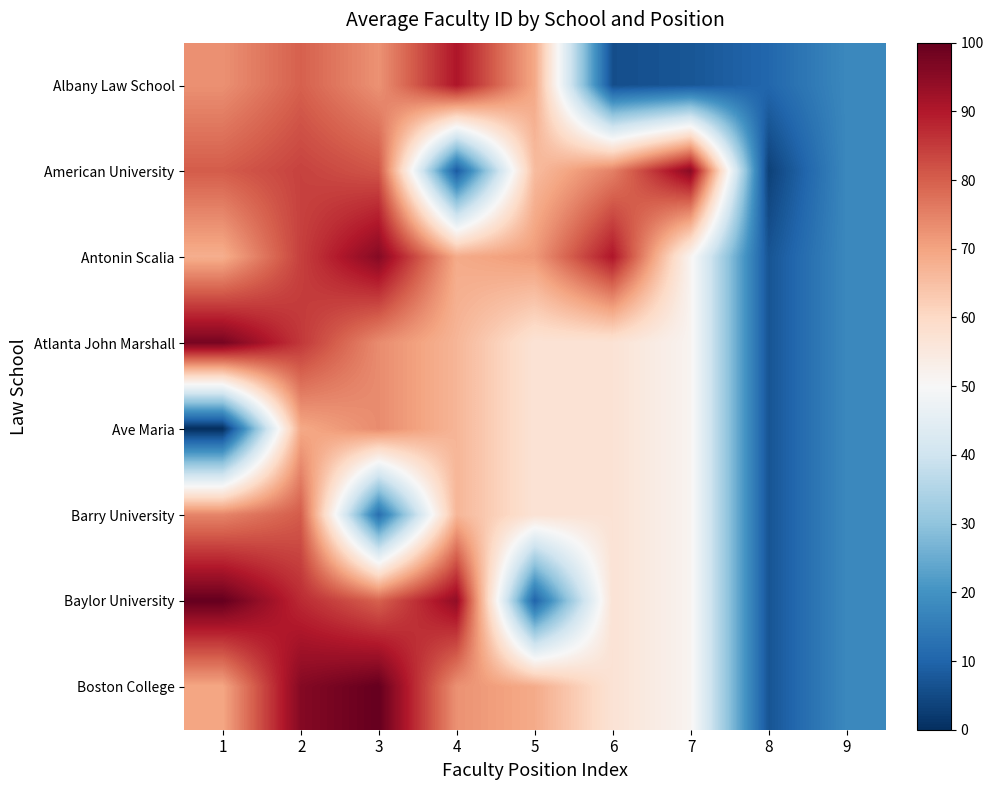

At how many categories does at least one series exceed 87?

6